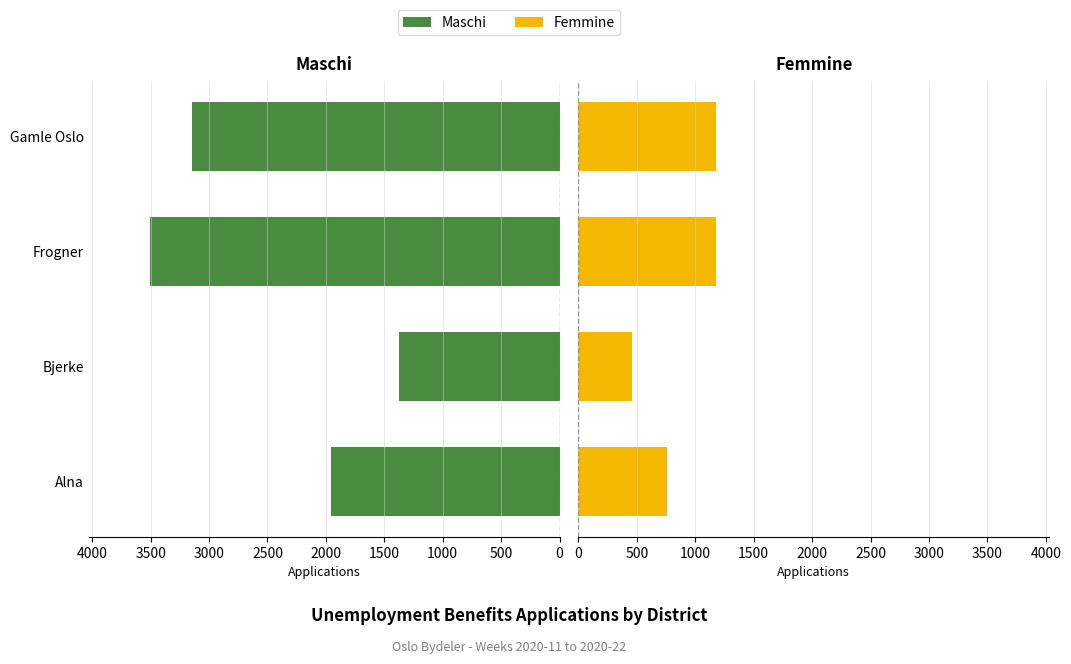

How many groups of bars are there?

4